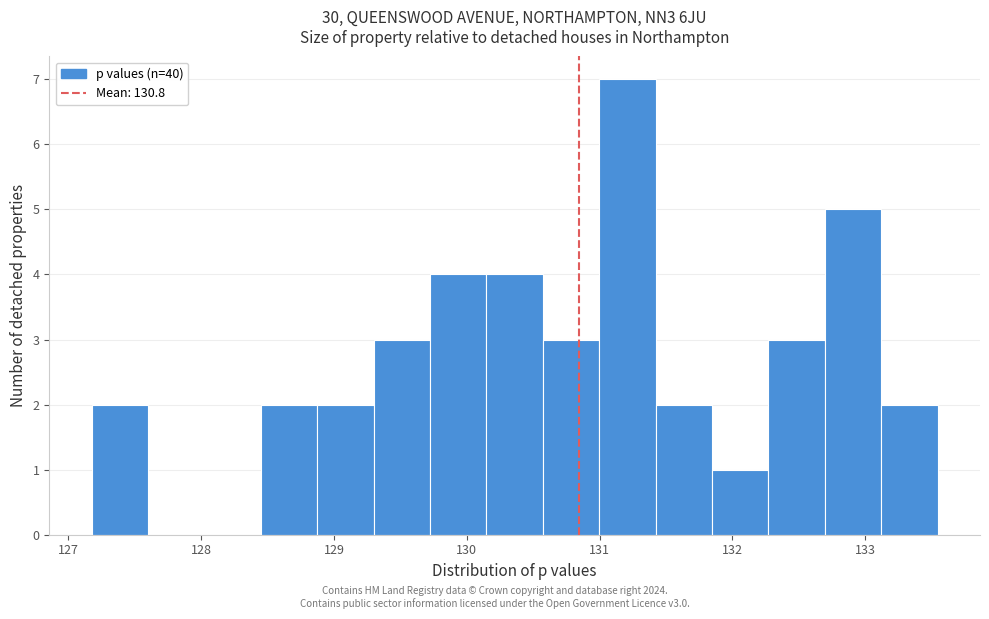

Reading left to right, transcribe this chart: for each bar, give the range it covers on the x-axis and its height. Neither the bar edges nor the heights are printed on the chart, so give them approximately, as read against the axes.

127.2 to 127.6: 2
127.6 to 128.0: 0
128.0 to 128.4: 0
128.4 to 128.9: 2
128.9 to 129.3: 2
129.3 to 129.7: 3
129.7 to 130.1: 4
130.1 to 130.6: 4
130.6 to 131.0: 3
131.0 to 131.4: 7
131.4 to 131.8: 2
131.8 to 132.3: 1
132.3 to 132.7: 3
132.7 to 133.1: 5
133.1 to 133.5: 2